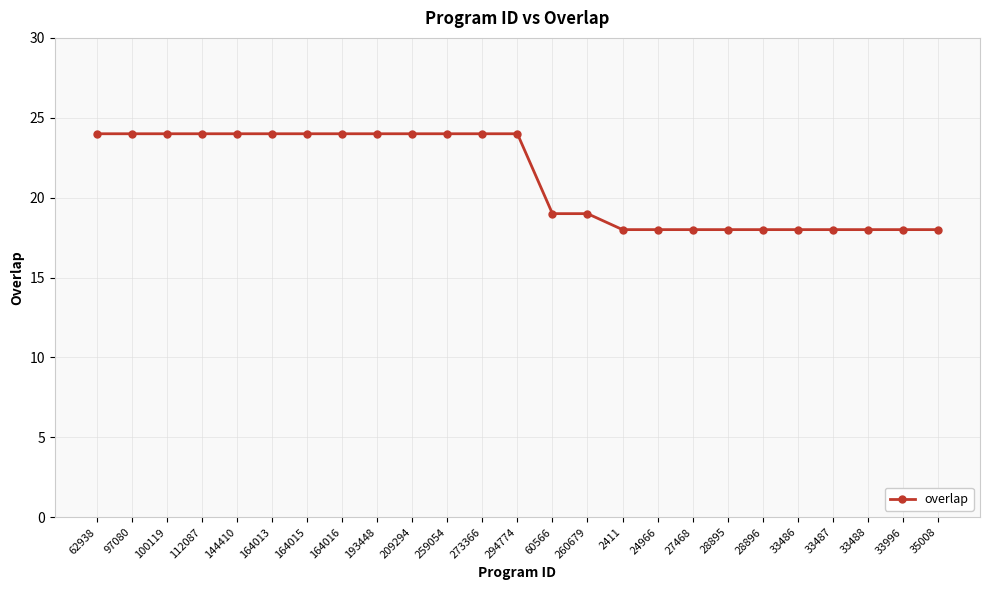

What is the smallest value displayed?

18